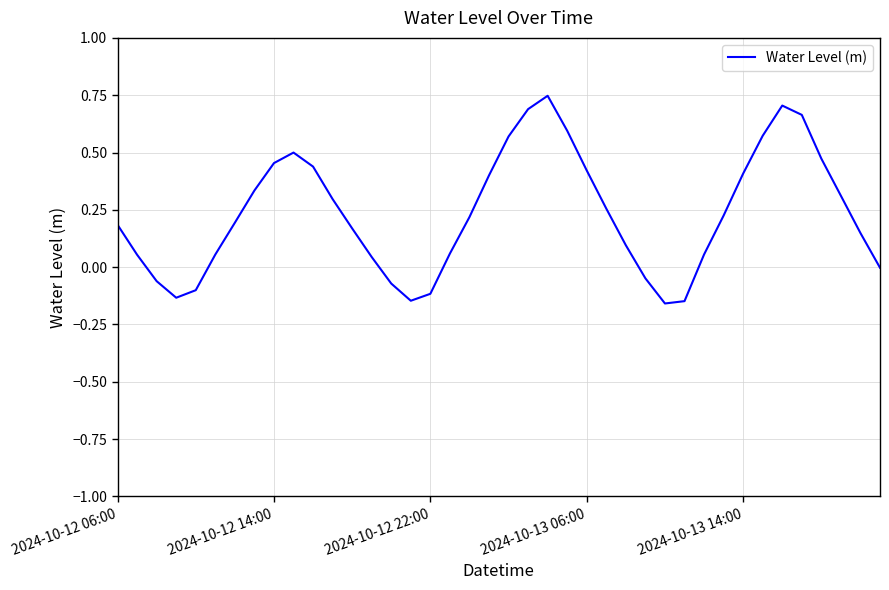

Is this an area chart (filled region under the line)?

No